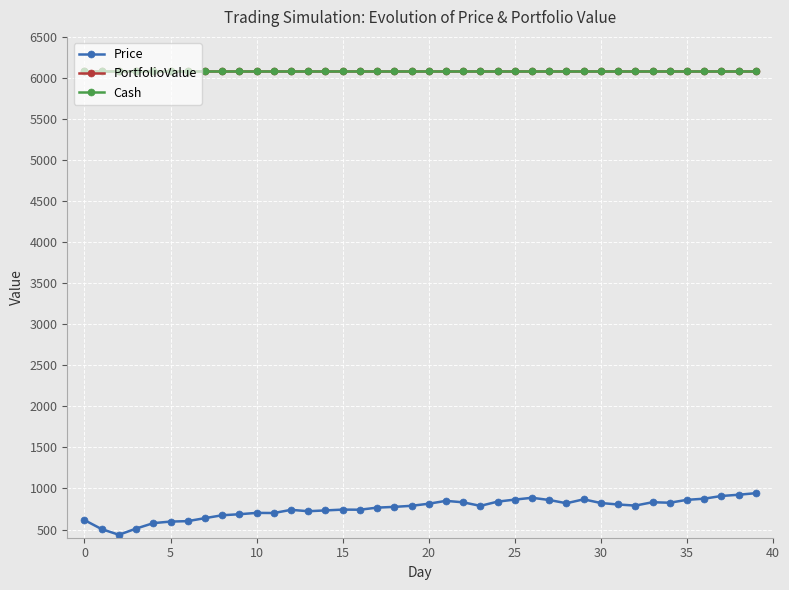

Is this an area chart (filled region under the line)?

No